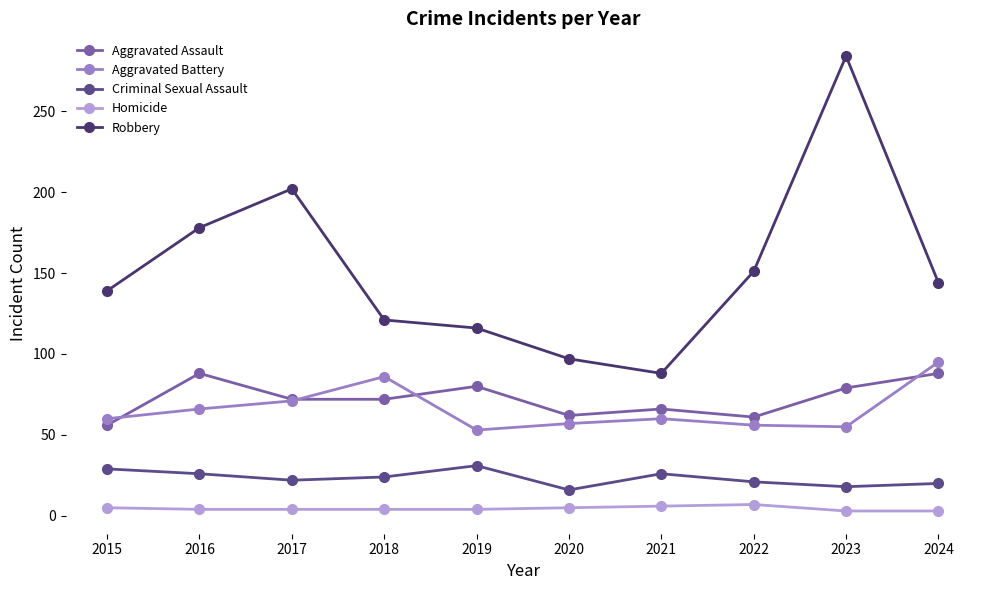

Reading right to left, what are all the values shown in this chart?

Aggravated Assault: 2024=88	2023=79	2022=61	2021=66	2020=62	2019=80	2018=72	2017=72	2016=88	2015=56
Aggravated Battery: 2024=95	2023=55	2022=56	2021=60	2020=57	2019=53	2018=86	2017=71	2016=66	2015=60
Criminal Sexual Assault: 2024=20	2023=18	2022=21	2021=26	2020=16	2019=31	2018=24	2017=22	2016=26	2015=29
Homicide: 2024=3	2023=3	2022=7	2021=6	2020=5	2019=4	2018=4	2017=4	2016=4	2015=5
Robbery: 2024=144	2023=284	2022=151	2021=88	2020=97	2019=116	2018=121	2017=202	2016=178	2015=139